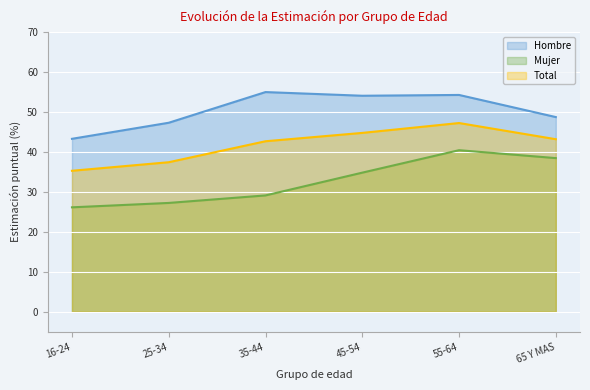

Does the chart display data point markers on the line(s)?

No